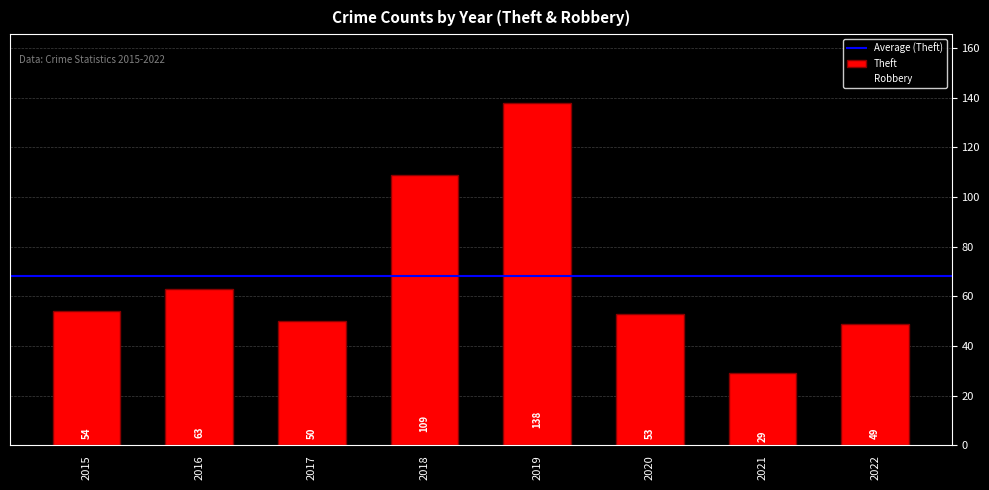

Does the chart contain stacked bars?

No